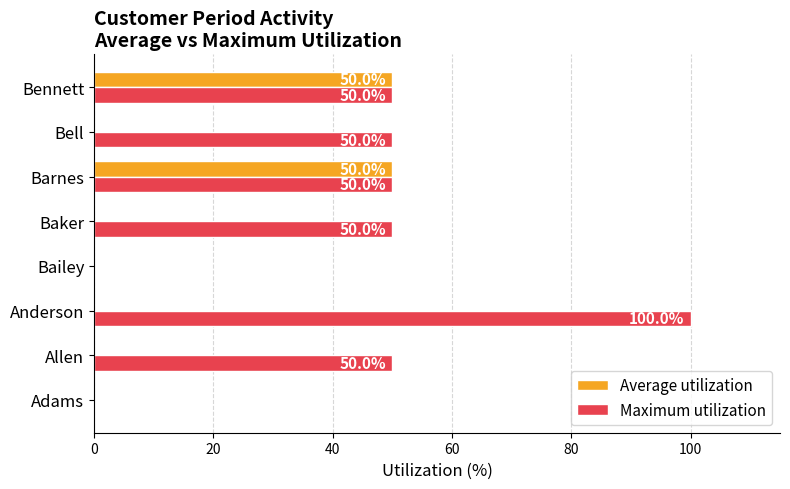

Is it true that Maximum utilization equals 100 at Anderson?

True